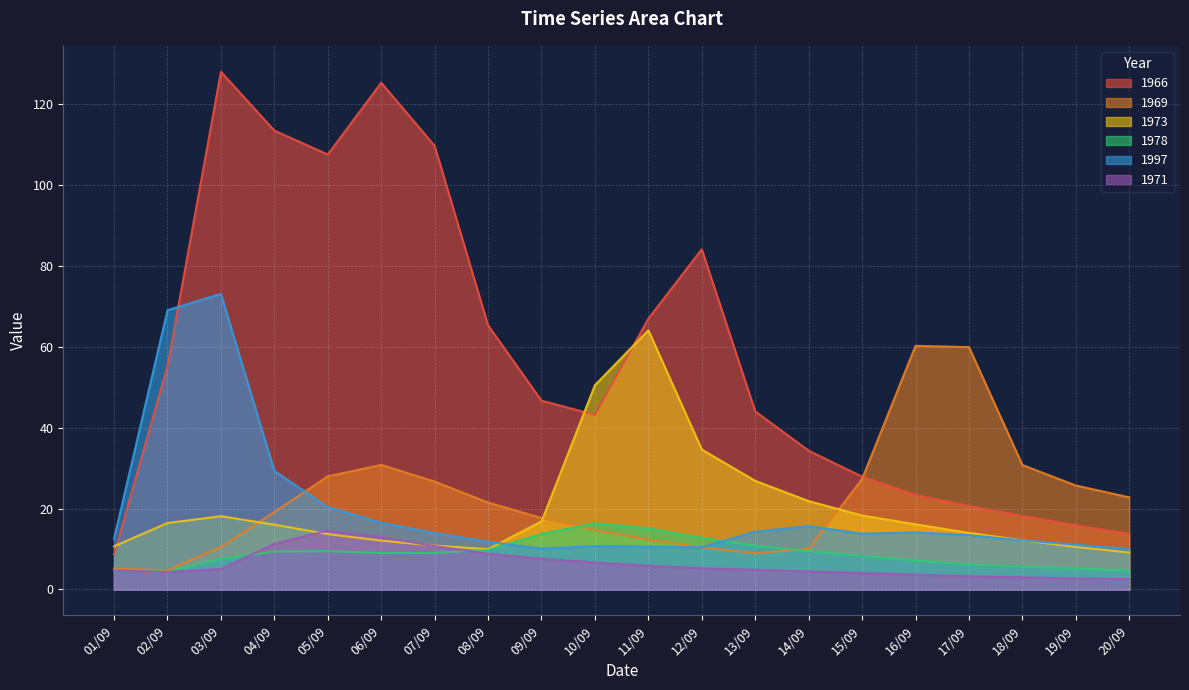

Between which two adjacent categories do 1973 and 1971 first intersect?

04/09 and 05/09